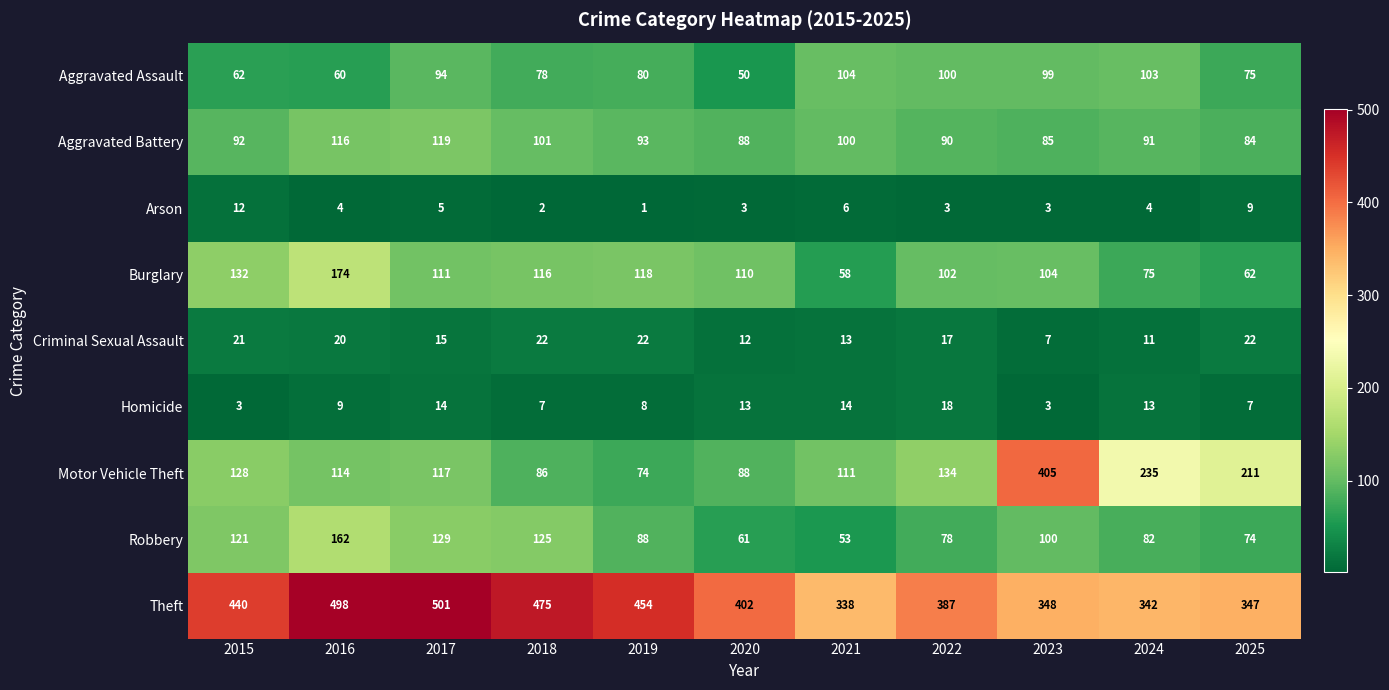

Rank the series by their maximum value, from lowest to highest.

Arson, Homicide, Criminal Sexual Assault, Aggravated Assault, Aggravated Battery, Robbery, Burglary, Motor Vehicle Theft, Theft